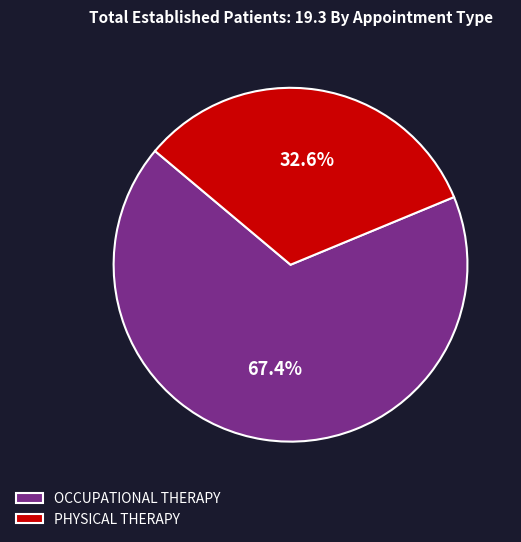

How many slices are in this pie chart?

2